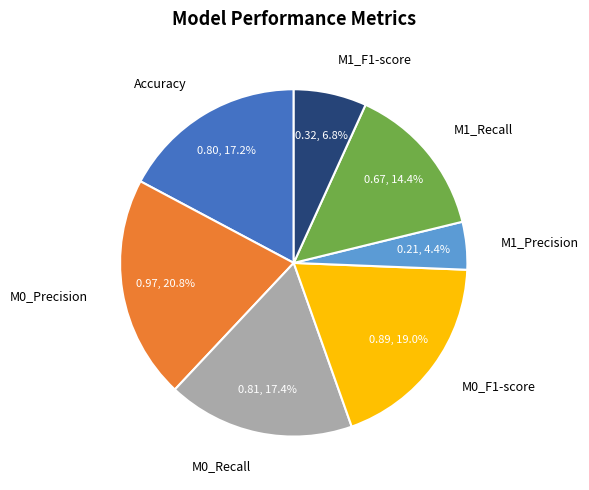

What is the total percentage of M1_Precision and M0_F1-score?

23.4%